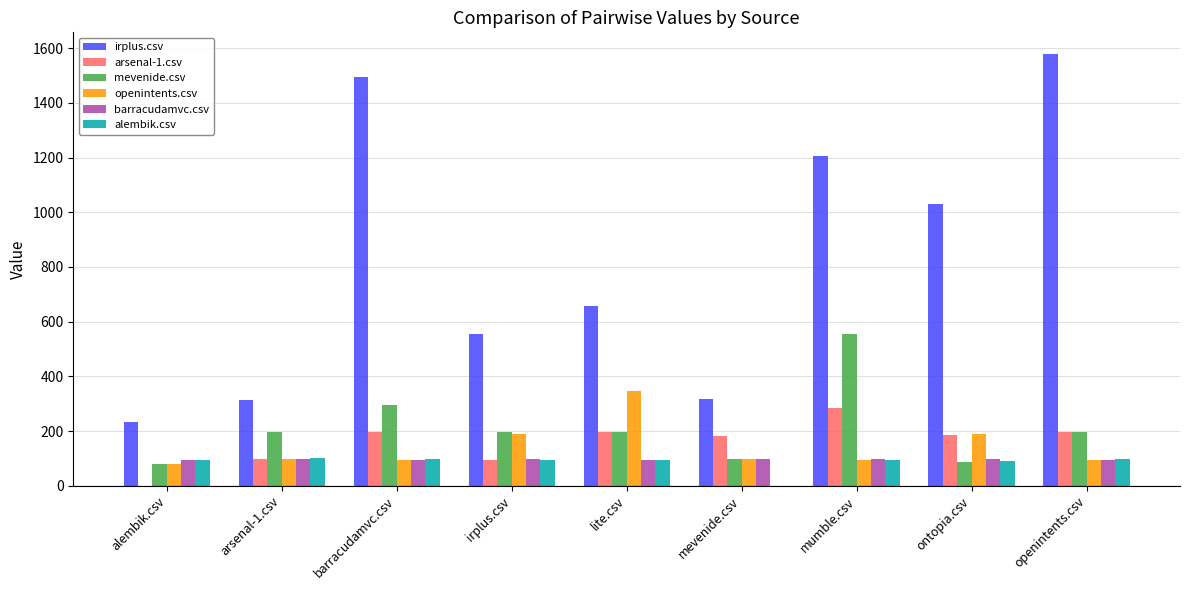

What is the approximate value of openintents.csv at barracudamvc.csv?

94.5